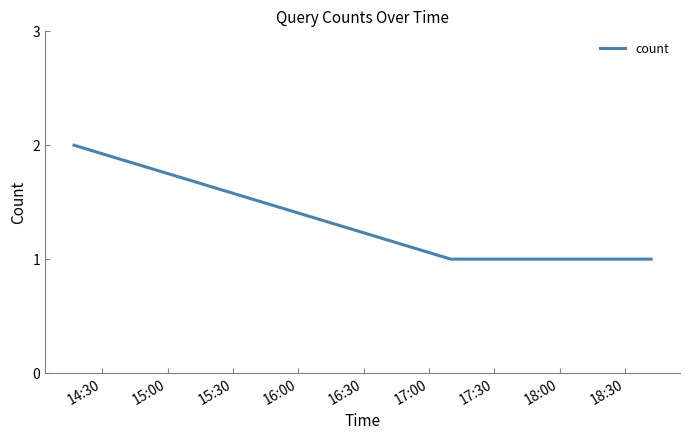

What is the sum of all values?

4